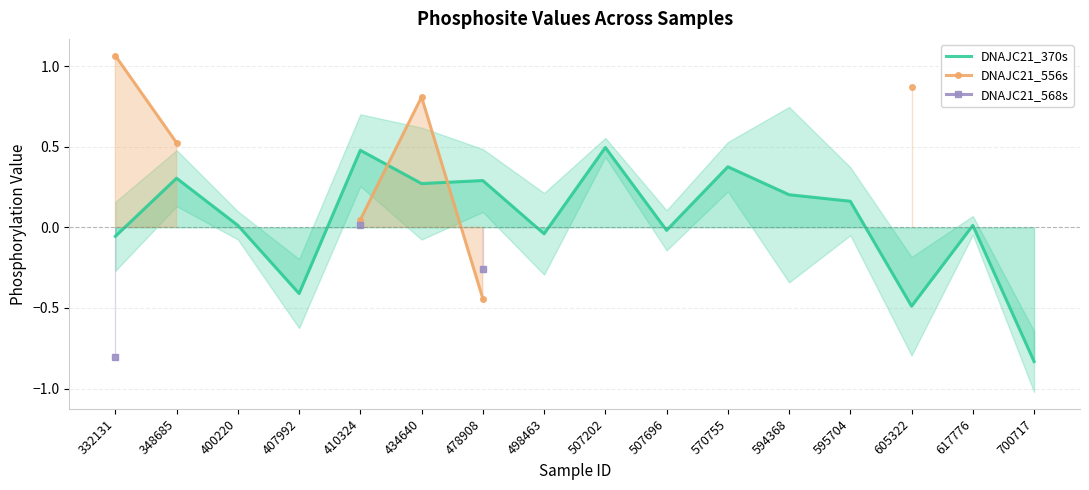

Does the chart have visible grid lines?

Yes